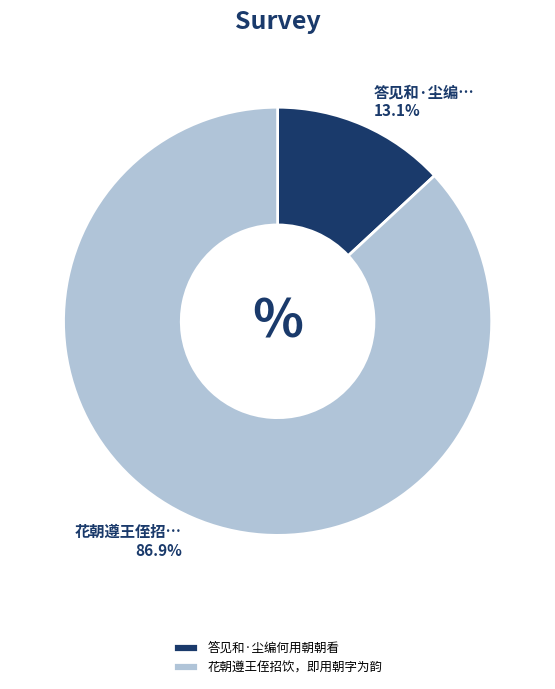

Count the number of slices in the pie.

2